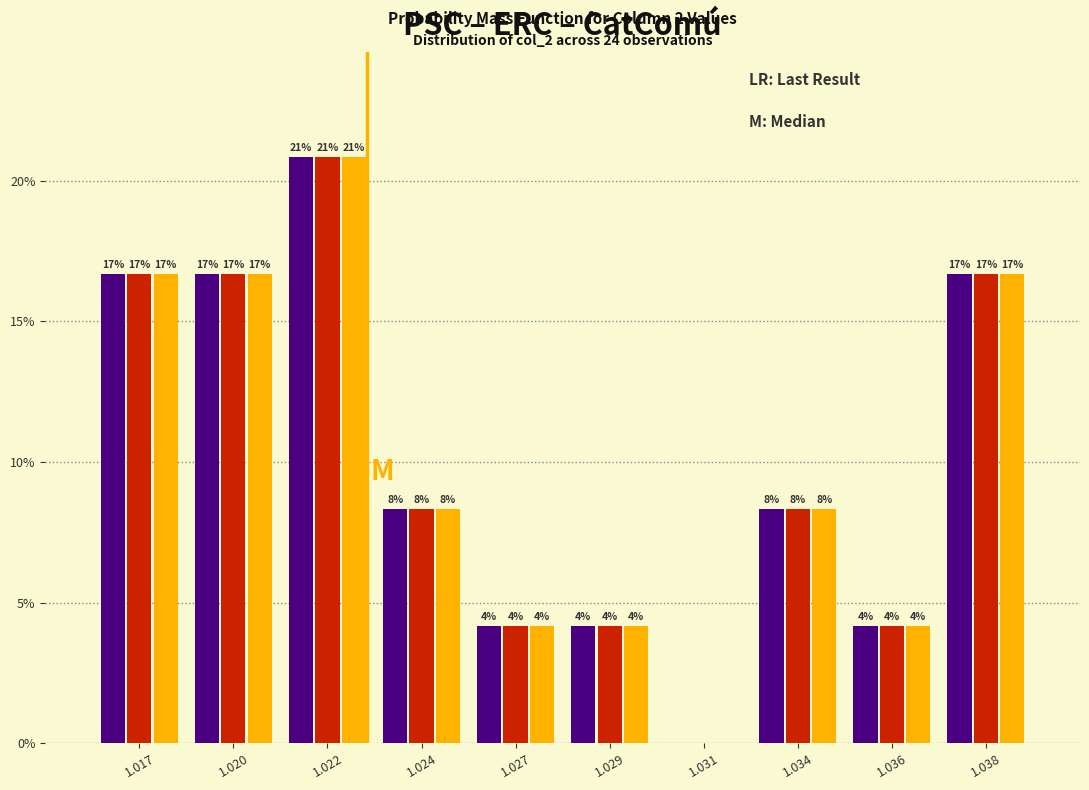

Are the bars grouped side by side (vs. stacked)?

Yes